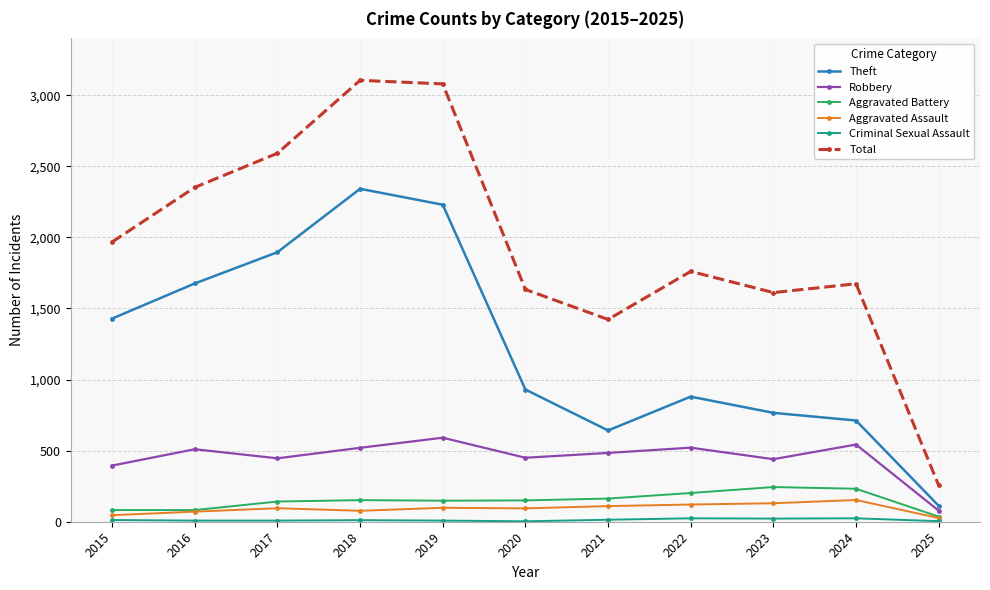

How many lines are shown in the chart?

6